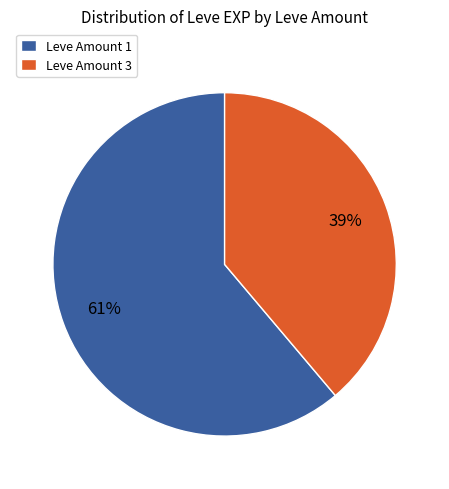

How many segments does this pie chart have?

2